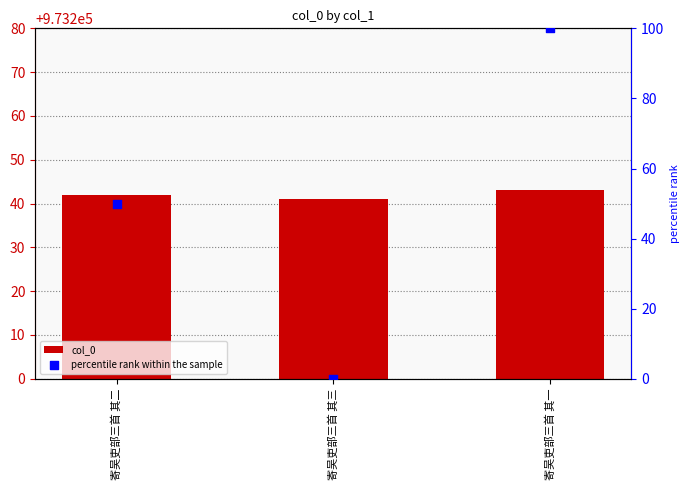

Which series has the largest total across all categories?

col_0